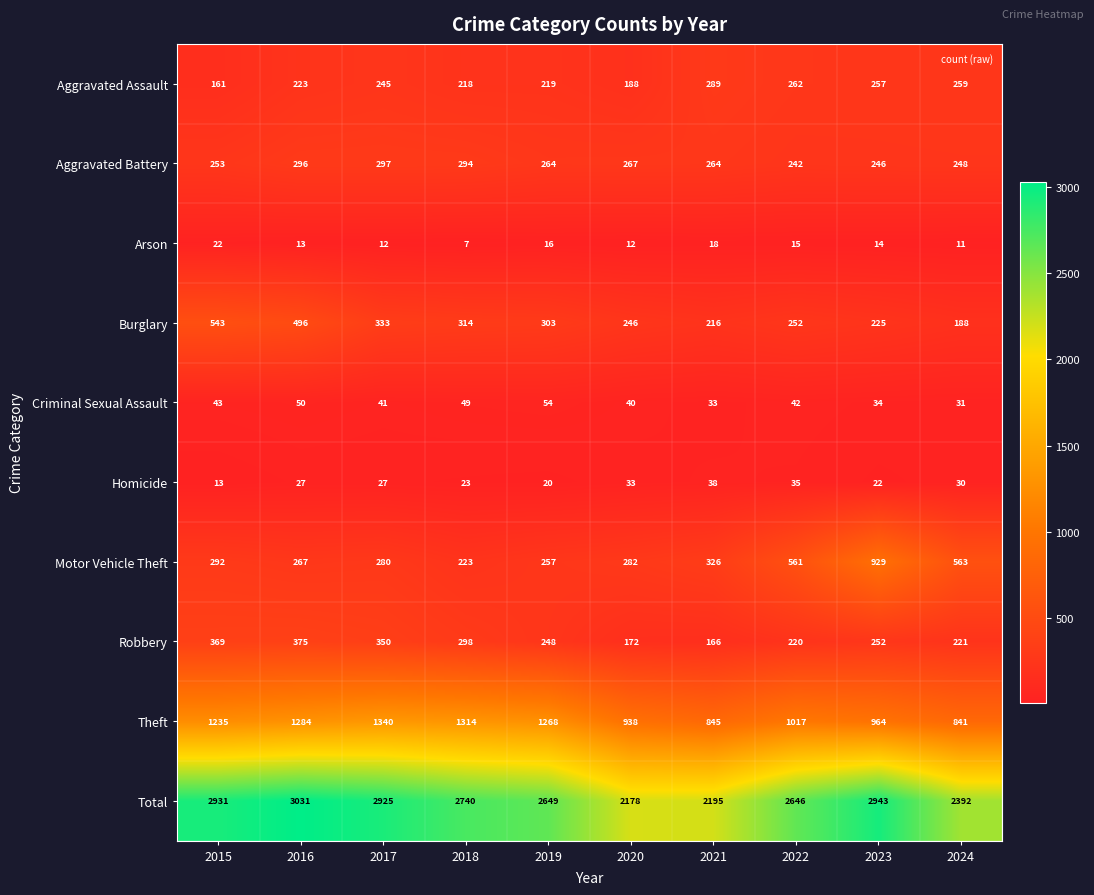

Is the value of Motor Vehicle Theft at 2019 greater than the value of Burglary at 2022?

Yes